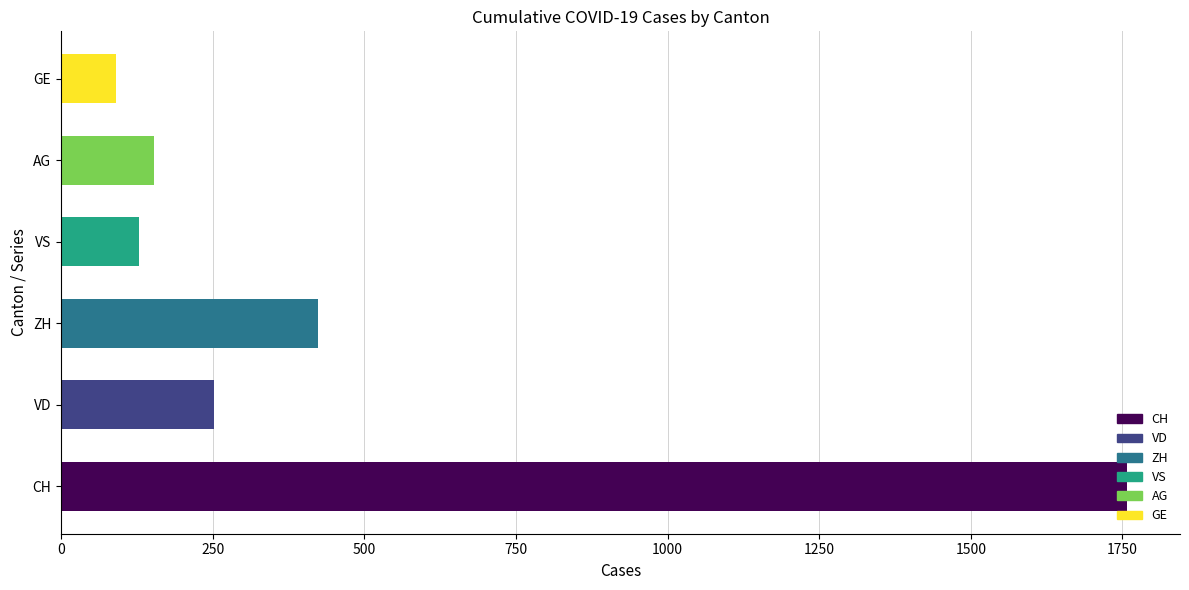

What is the difference between the values at ZH and GE?

333